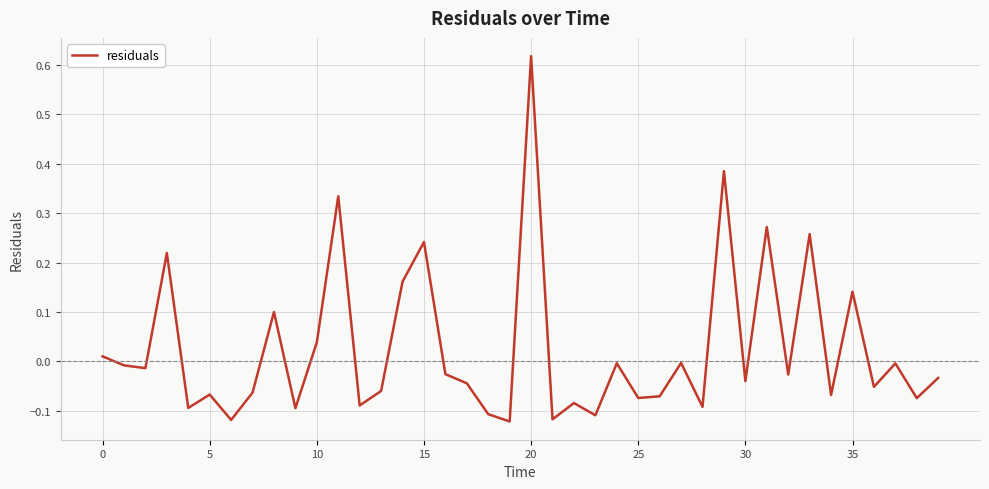

What is the difference between the maximum and minimum values?

0.7